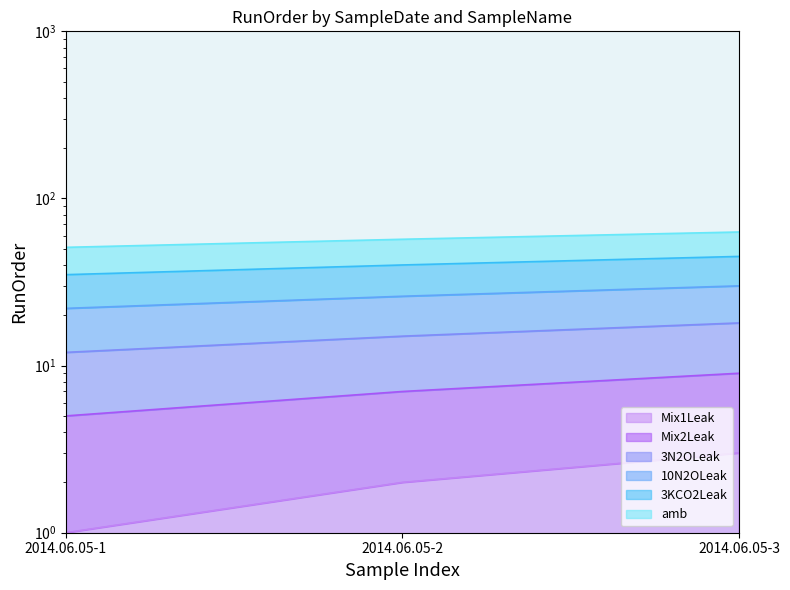

Which series changed the most between 2014.06.05-1 and 2014.06.05-3?

amb